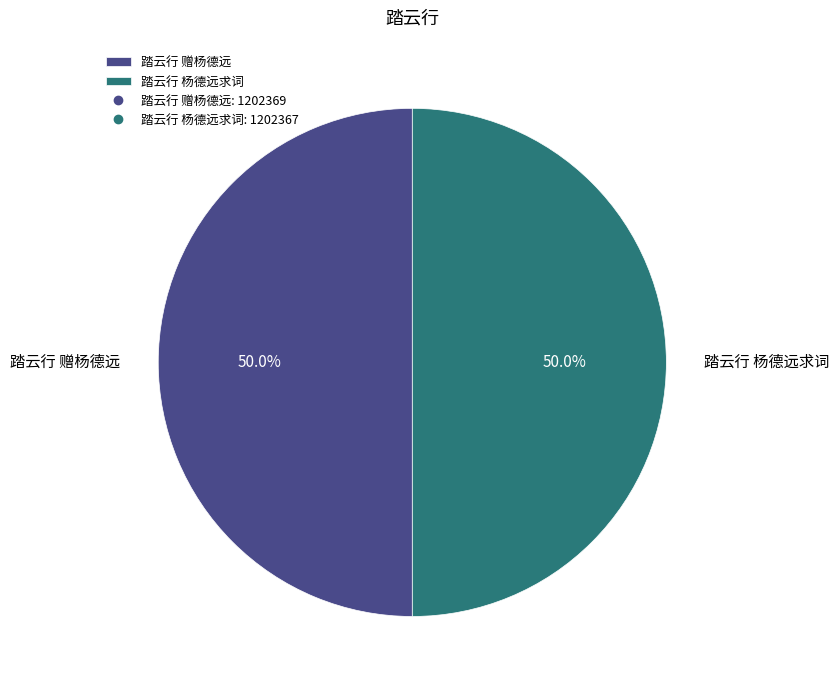

What percentage is NOT represented by 踏云行 赠杨德远?

50.0%